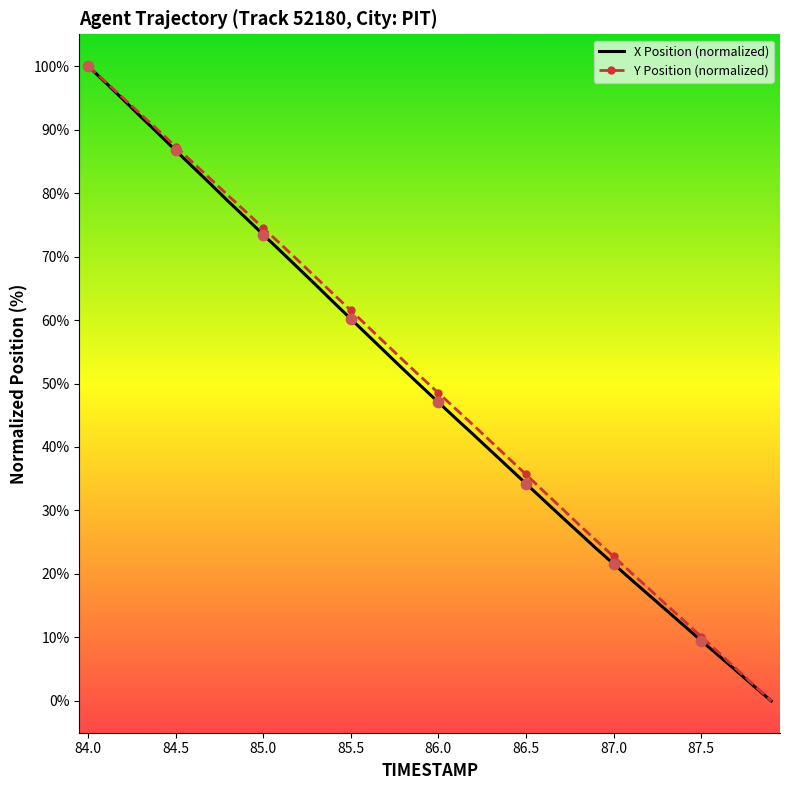

What are all the series names shown in the legend?

X Position (normalized), Y Position (normalized)